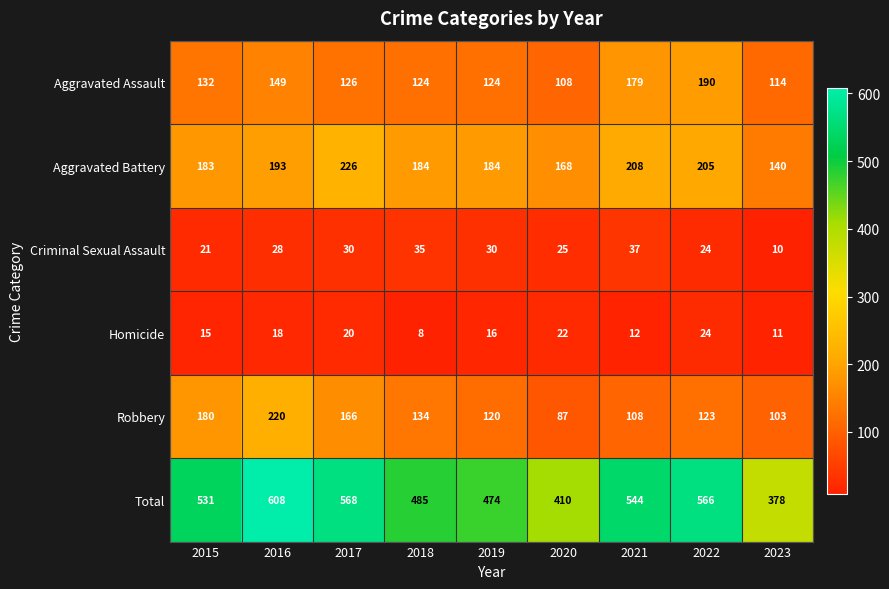

Which label corresponds to the smallest value in the chart?

2018